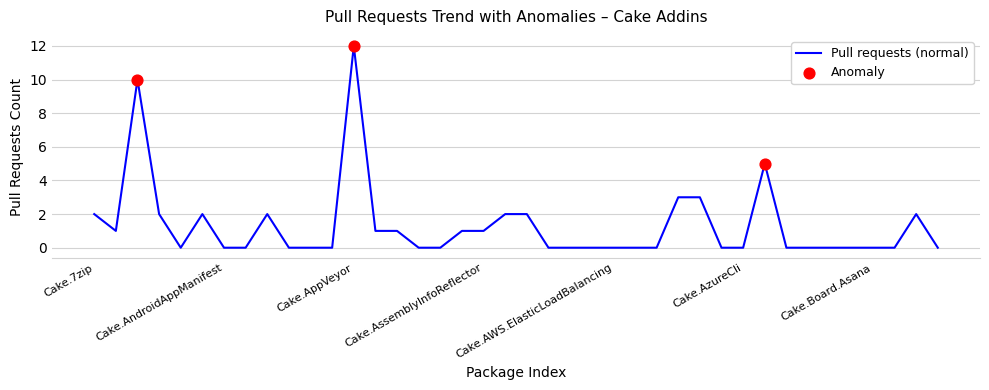

What is the difference between the maximum and minimum values?

12